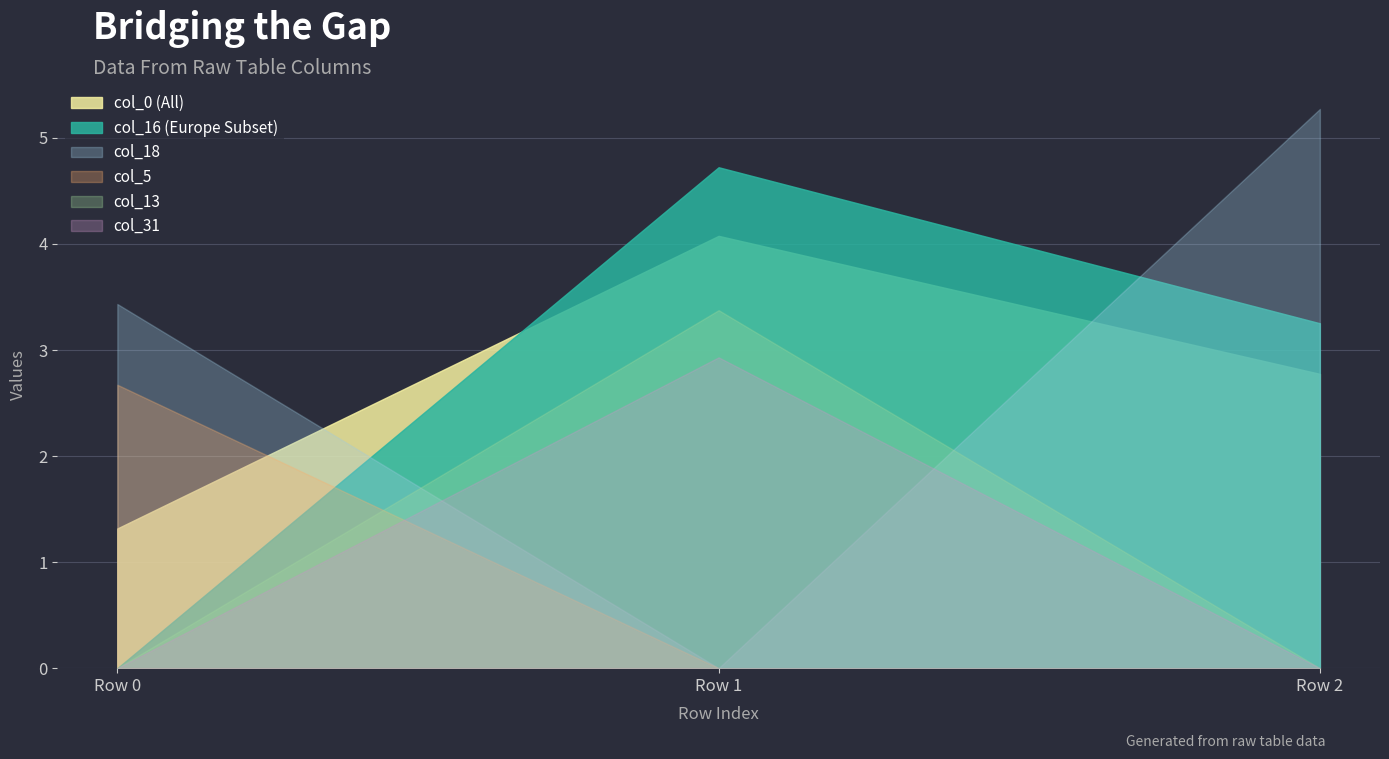

Rank the series by their maximum value, from highest to lowest.

col_18, col_16 (Europe Subset), col_0 (All), col_13, col_31, col_5